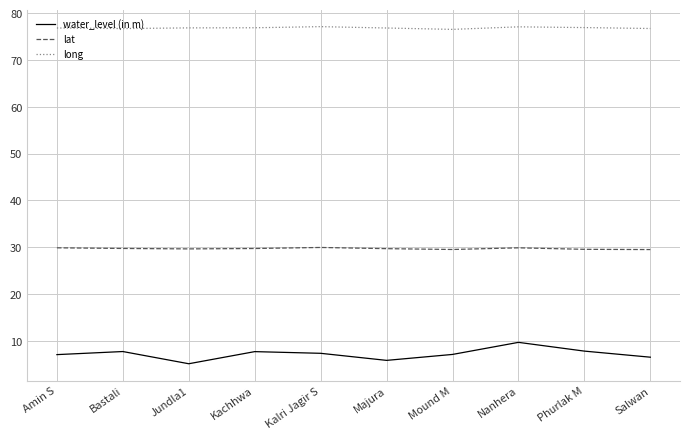

True or false: water_level (in m) and long cross at least once.

False